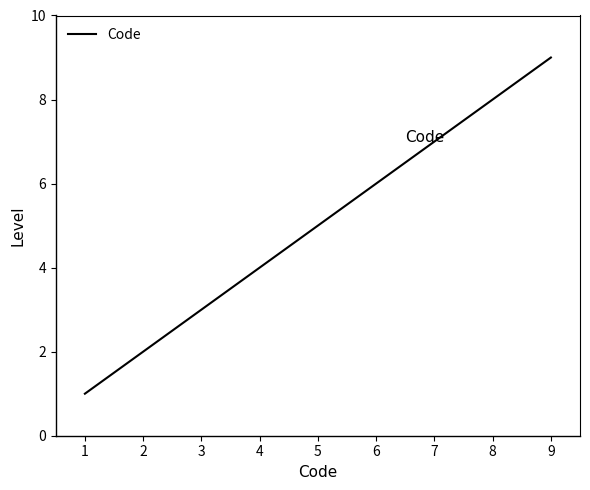

Which has a higher value, 5 or 7?

7